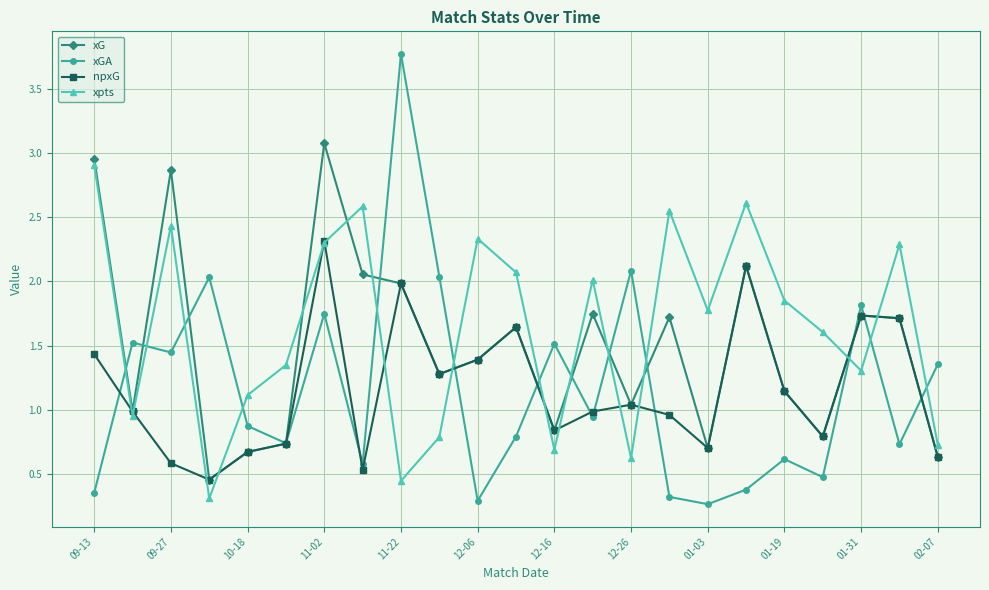

Does the chart display data point markers on the line(s)?

Yes